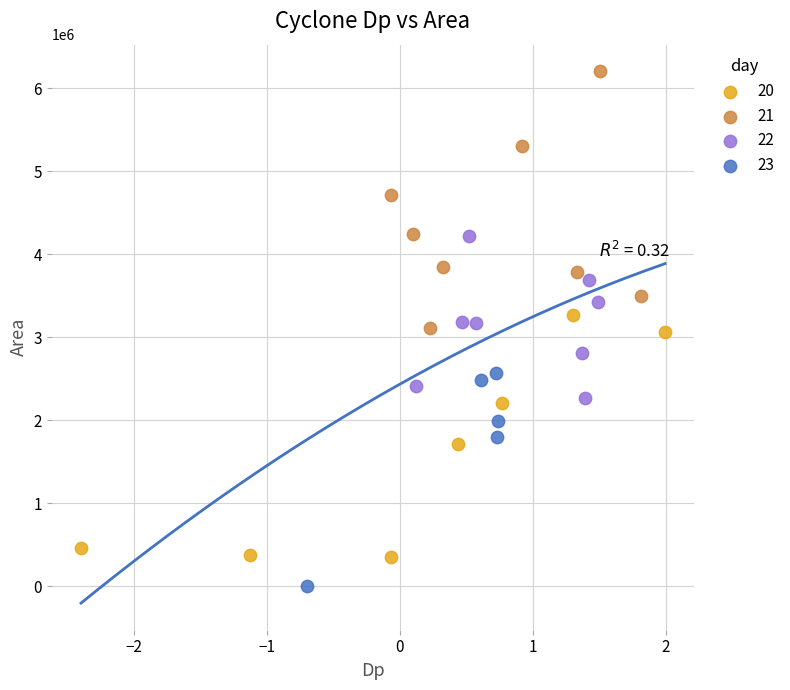

Which series reaches the minimum Y coordinate?

23